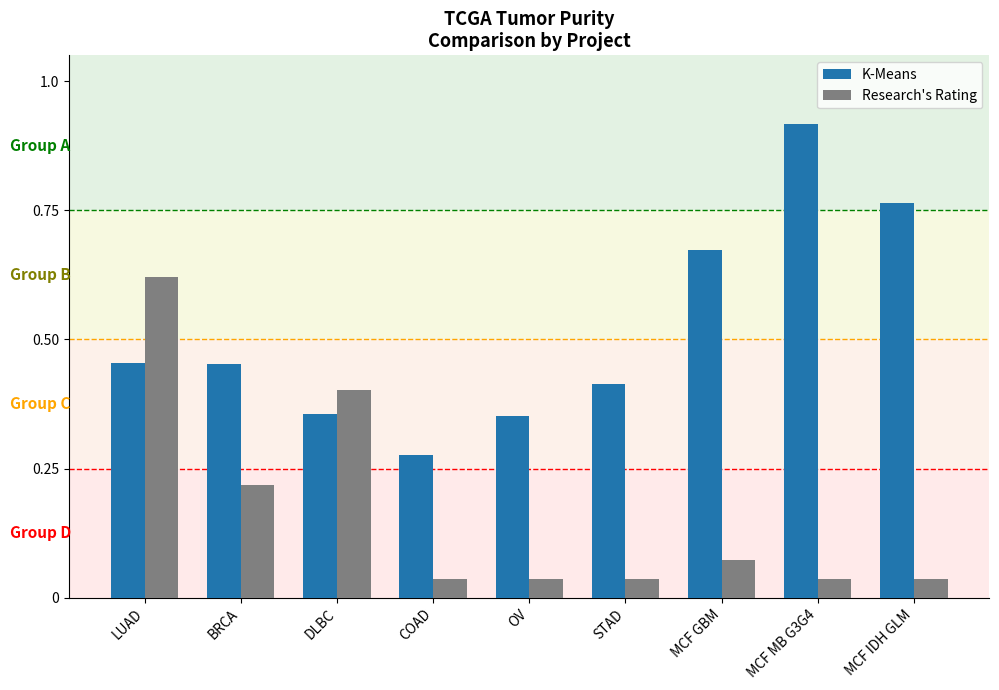

Between OV and MCF GBM, which series saw the biggest shift?

K-Means